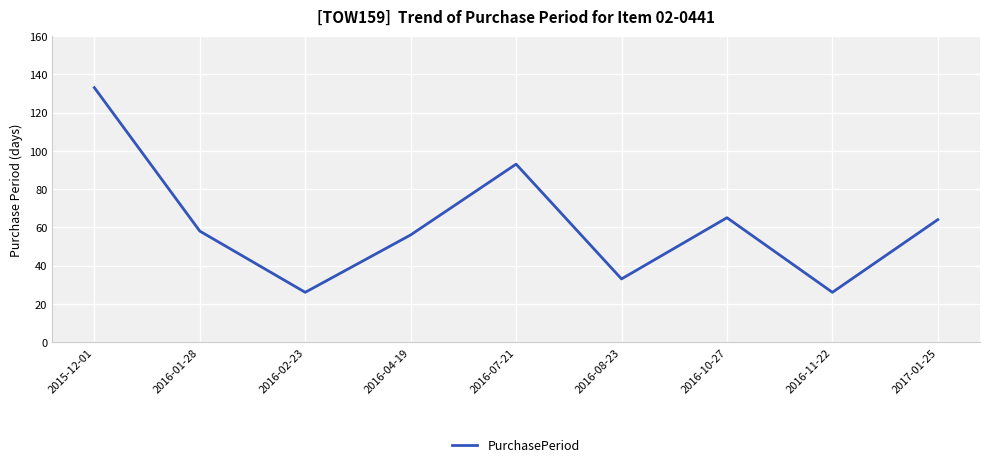

What is the change in value from 2016-01-28 to 2016-08-23?

-25